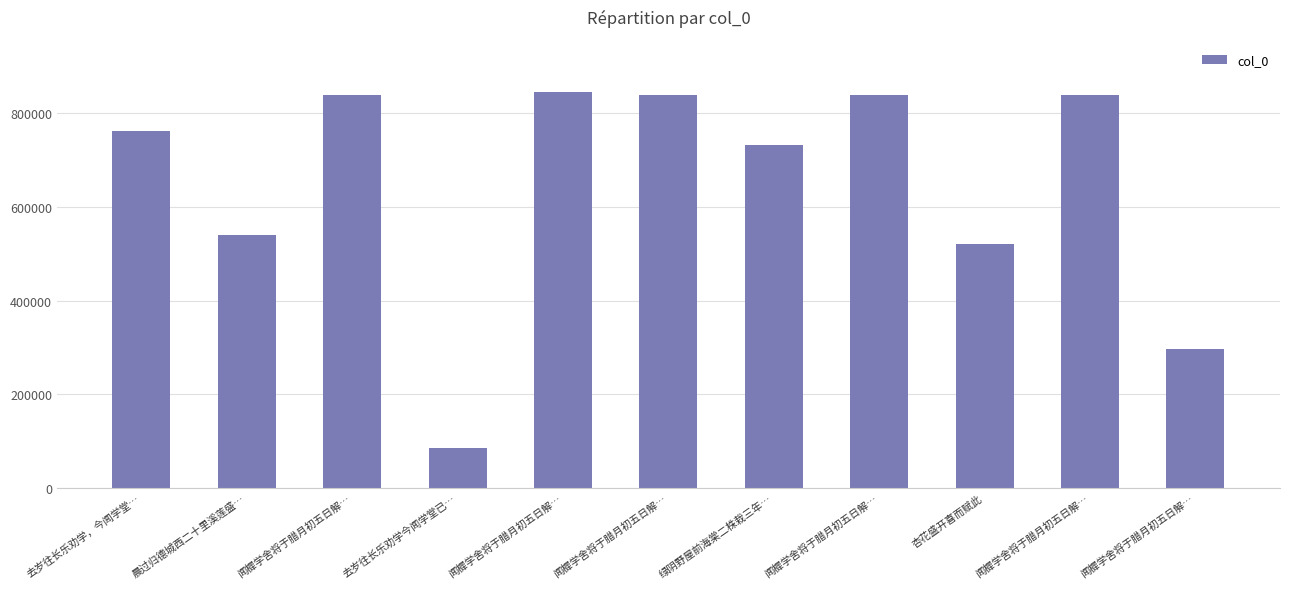

At which label is the value closest to 464713?

杏花盛开喜而赋此